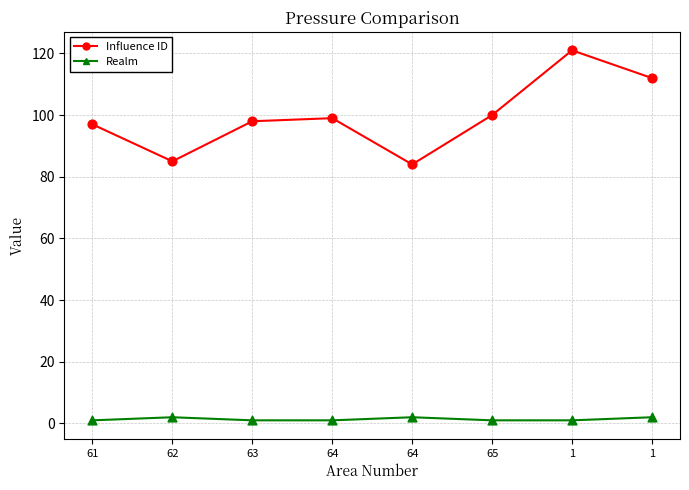

What is the total value across all series at 64?

100